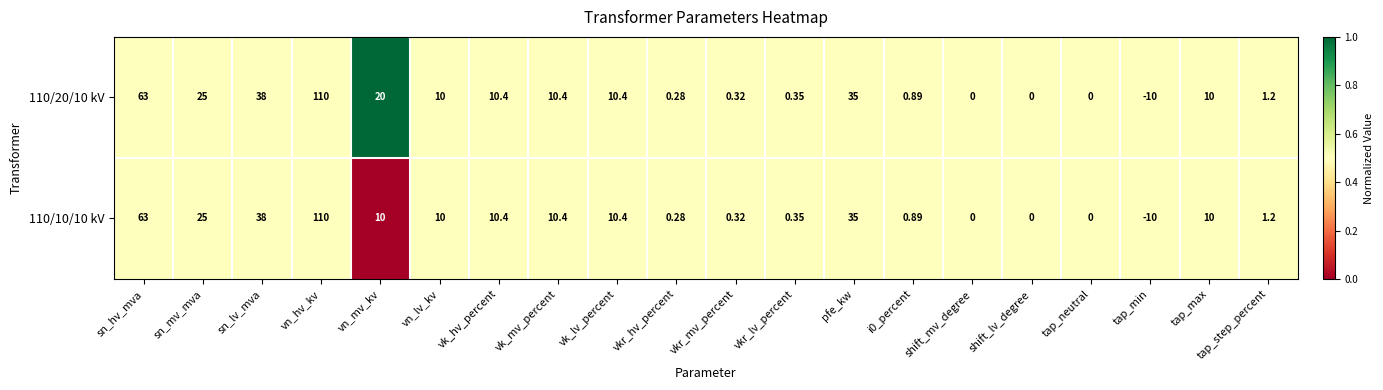

Which label corresponds to the smallest value in the chart?

tap_min